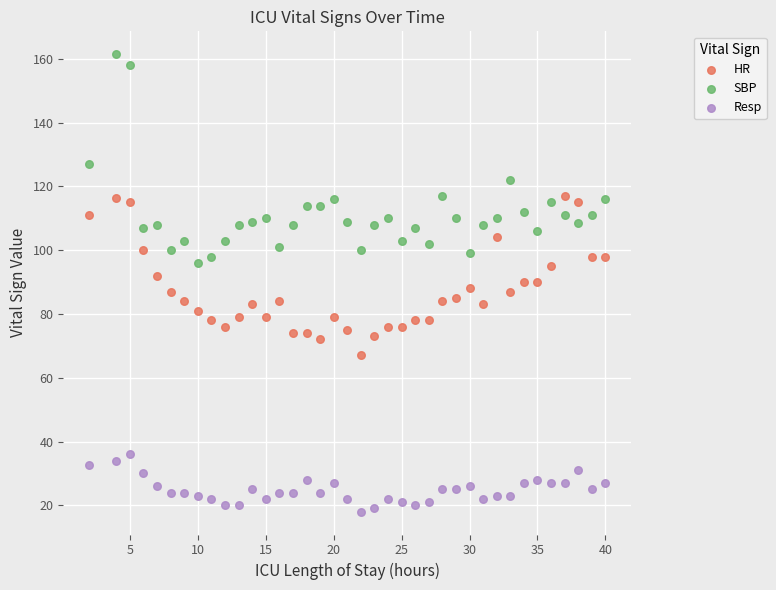

What are all the series names shown in the legend?

HR, SBP, Resp